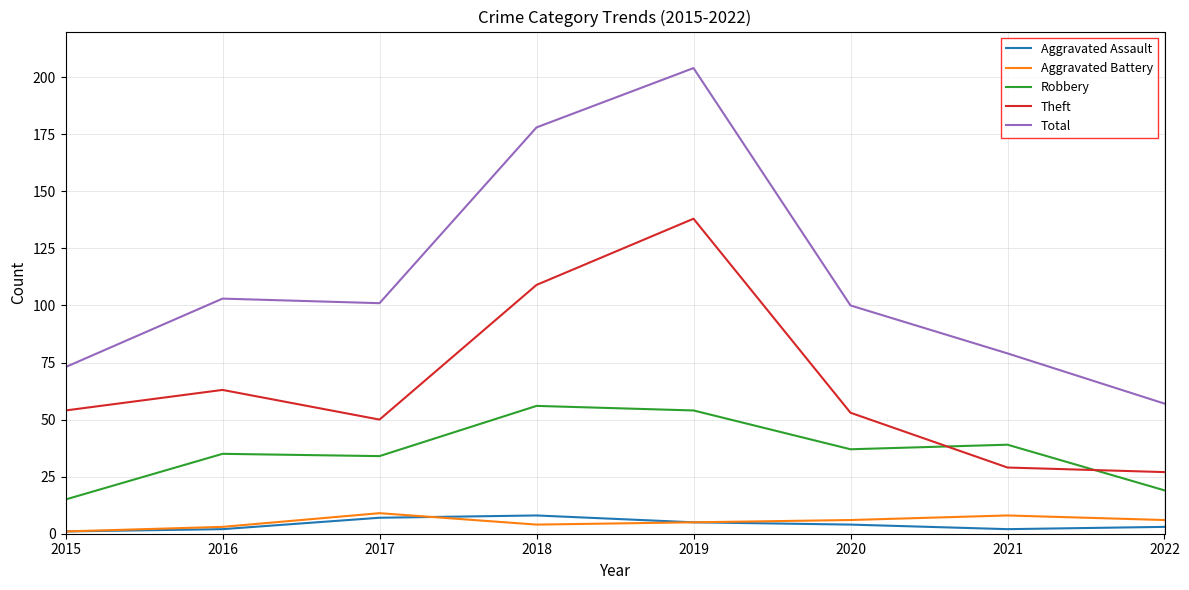

What is the sum of all Robbery values?

289